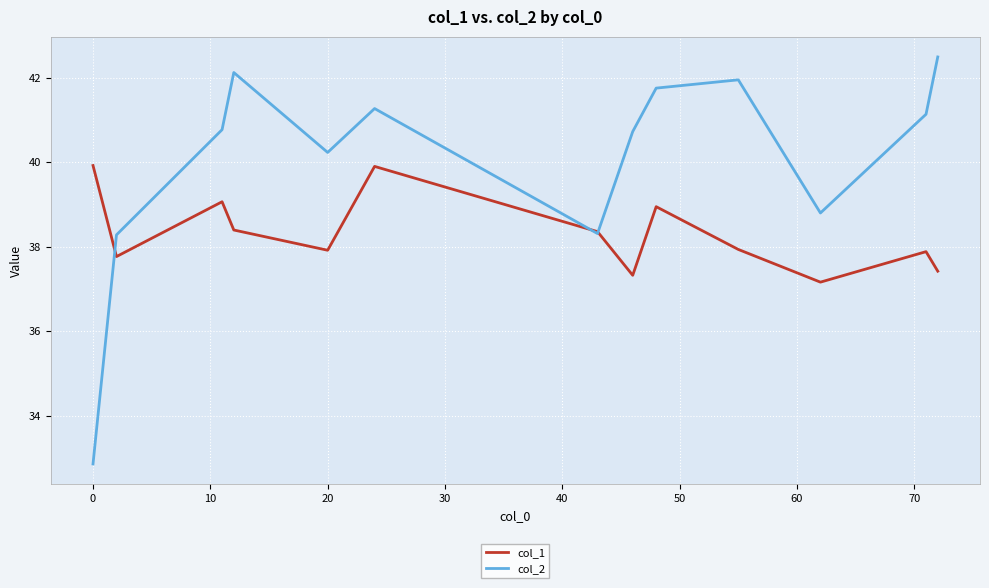

What is the lowest value of the col_2 series?

32.9